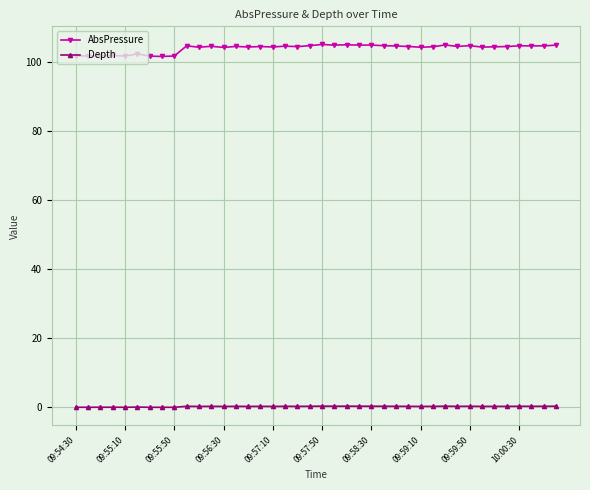

At how many categories does at least one series exceed 34?

40